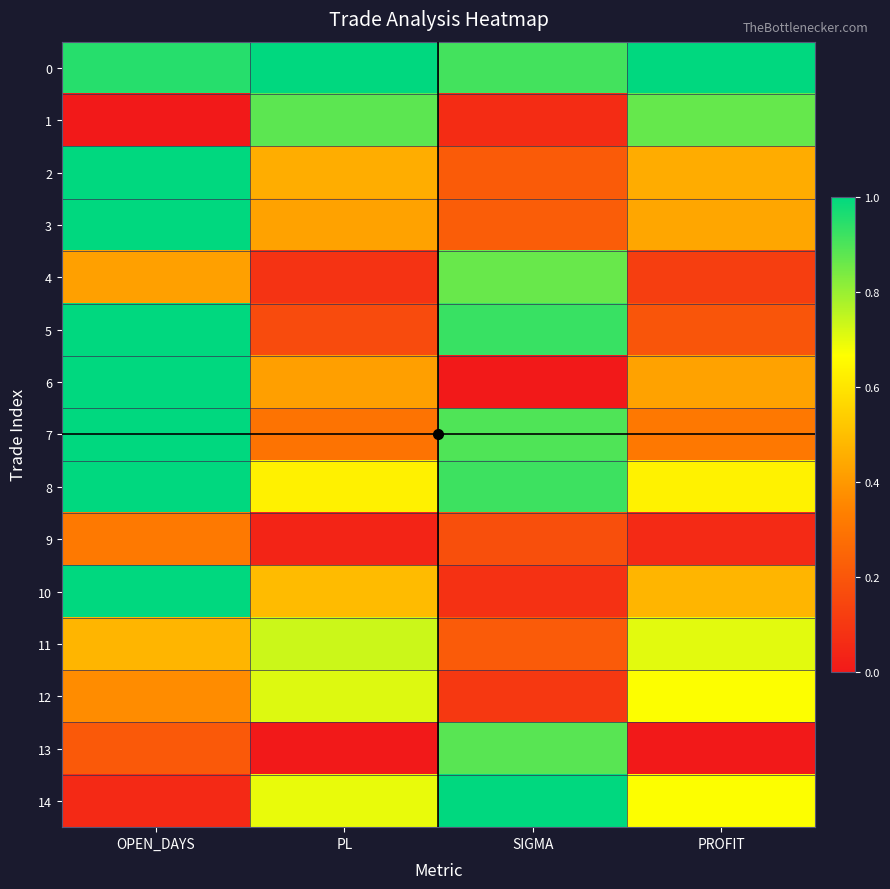

At how many categories does at least one series exceed 0?

4